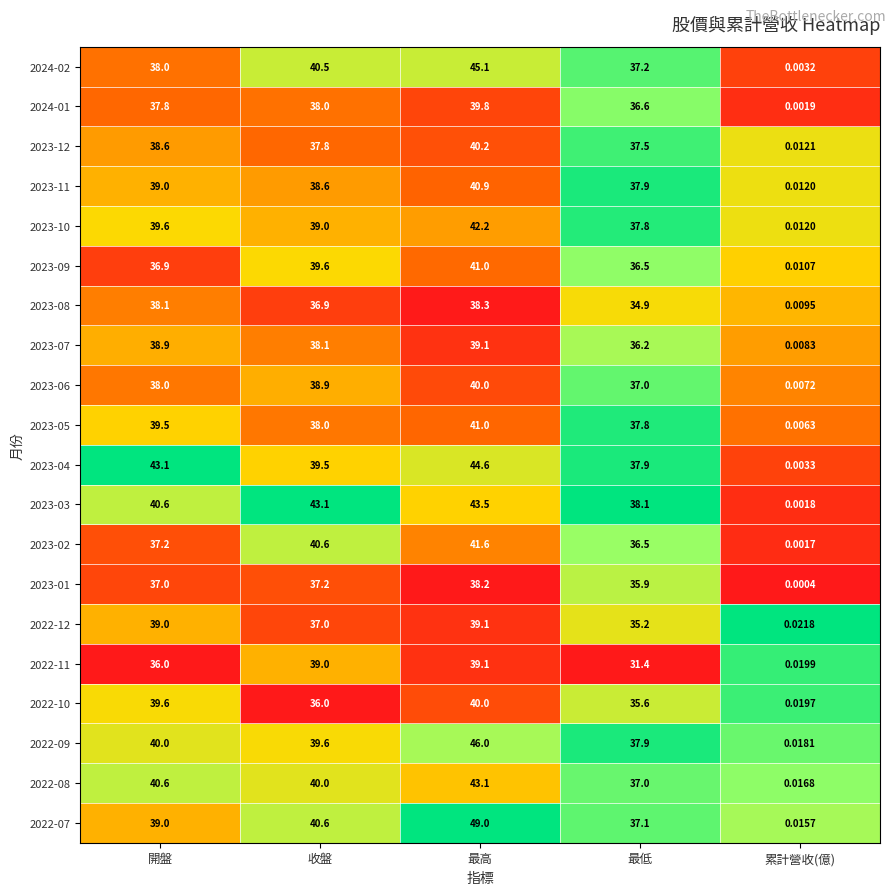

Is the value of 2023-11 at 最低 greater than the value of 2023-05 at 最低?

Yes